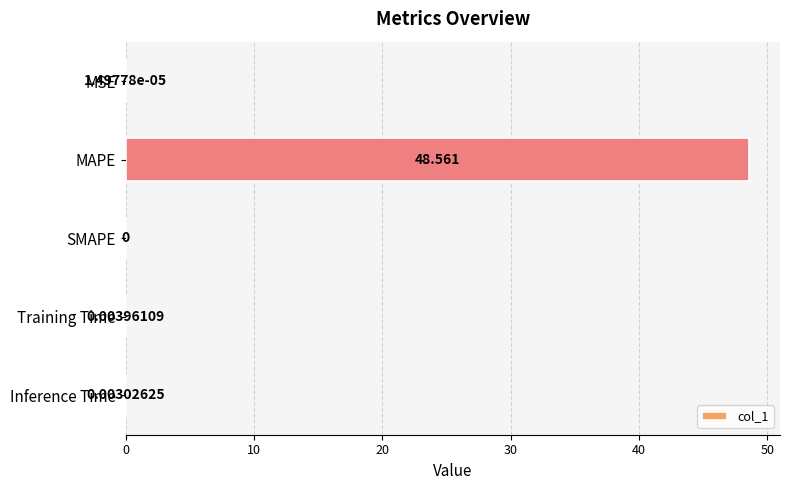

Between SMAPE and Inference Time, which is larger?

Inference Time